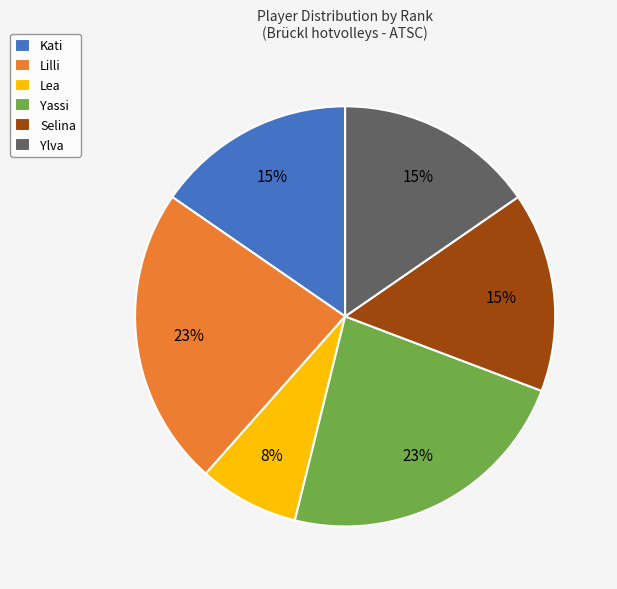

Does any single category account for the majority?

No